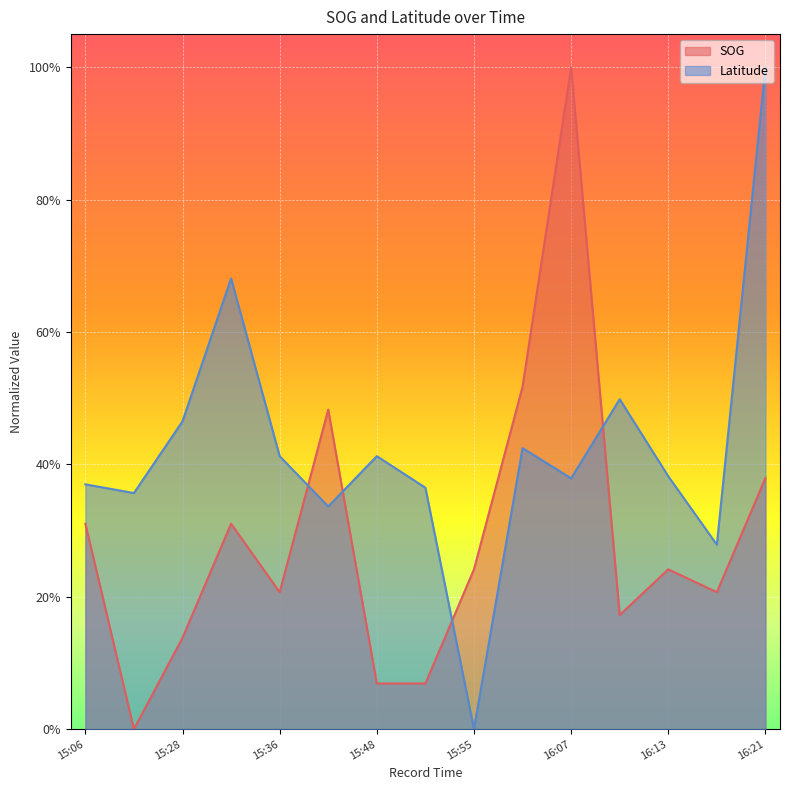

After their last crossing, which series has the higher values: Latitude or SOG?

Latitude